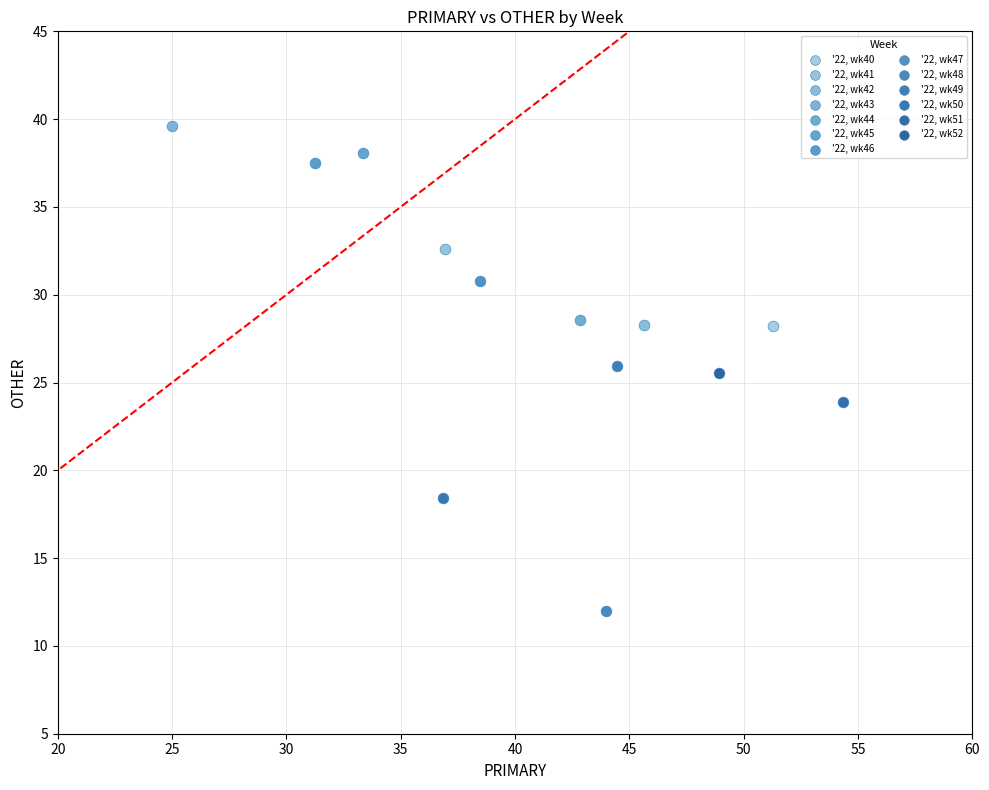

What are all the series names shown in the legend?

'22, wk40, '22, wk41, '22, wk42, '22, wk43, '22, wk44, '22, wk45, '22, wk46, '22, wk47, '22, wk48, '22, wk49, '22, wk50, '22, wk51, '22, wk52